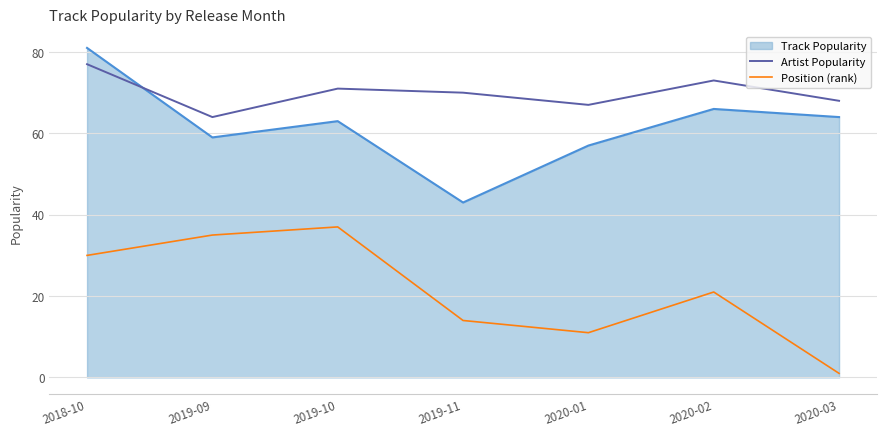

At which label is Artist Popularity closest to 70?

2019-11